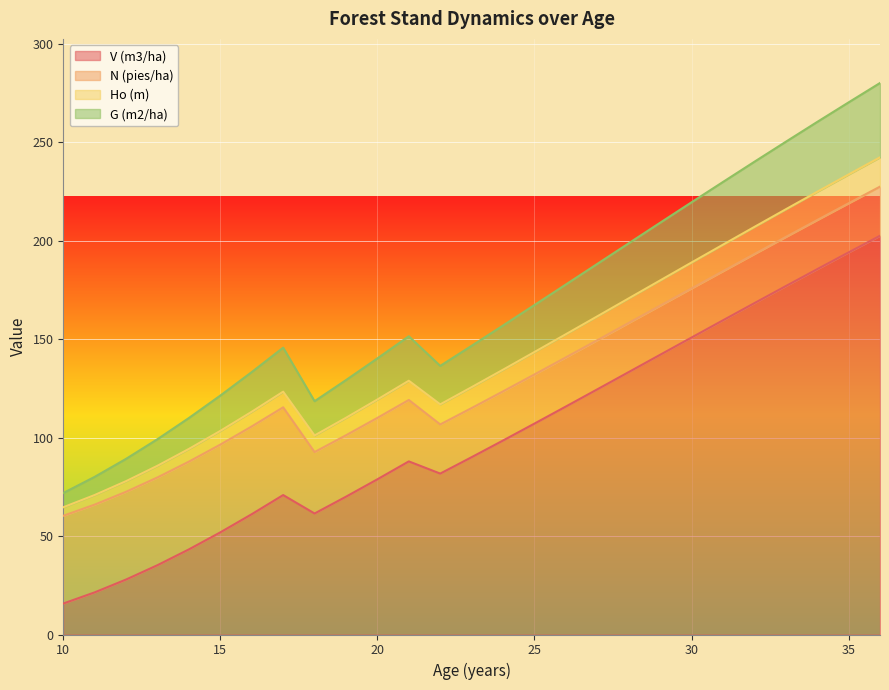

The V (m3/ha) series shows 72.4 at 30. True or false?

False